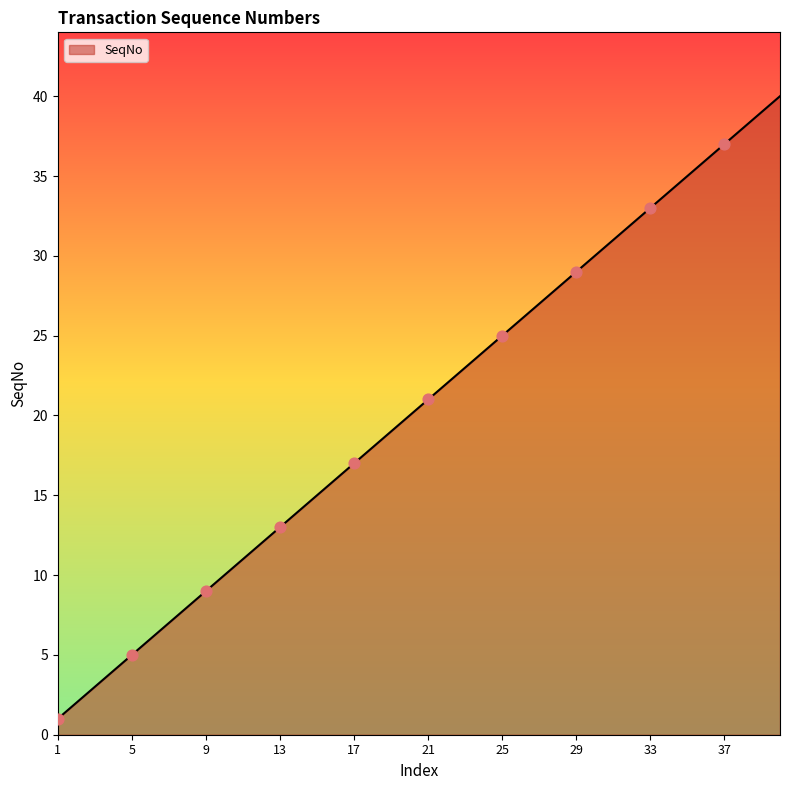

What is the greatest value displayed?

40